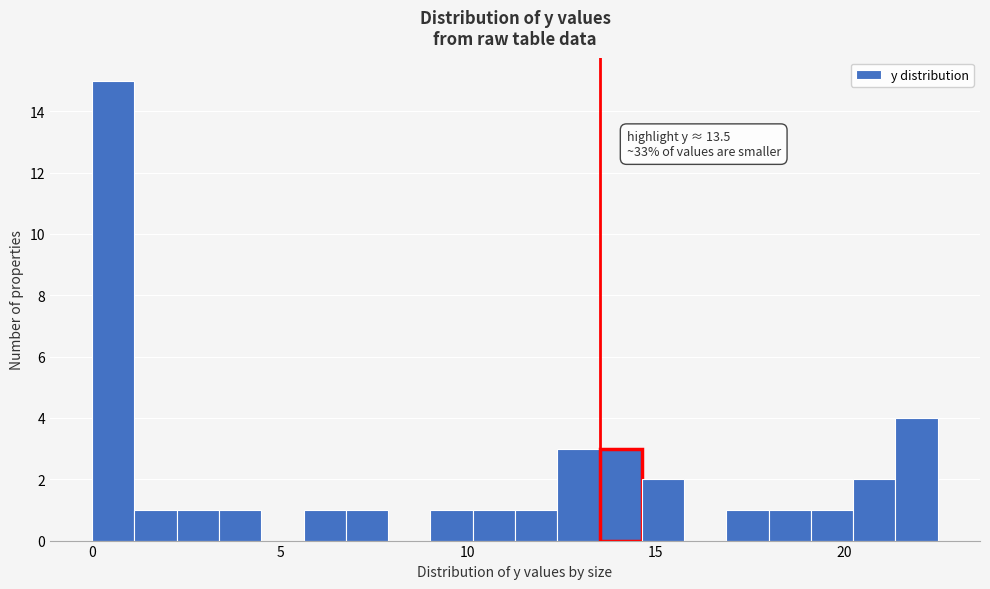

Read against the x-axis, roughly where is the centre of the tallest bar?

0.5